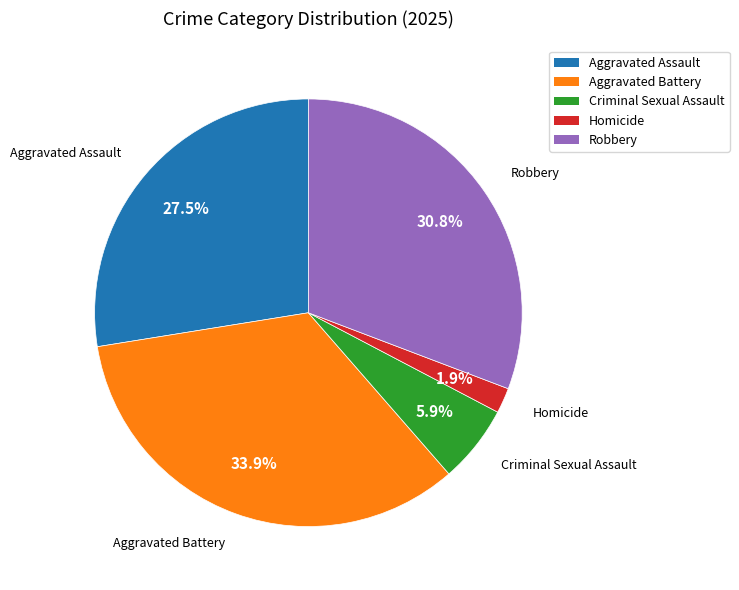

Is there a majority slice in this chart?

No